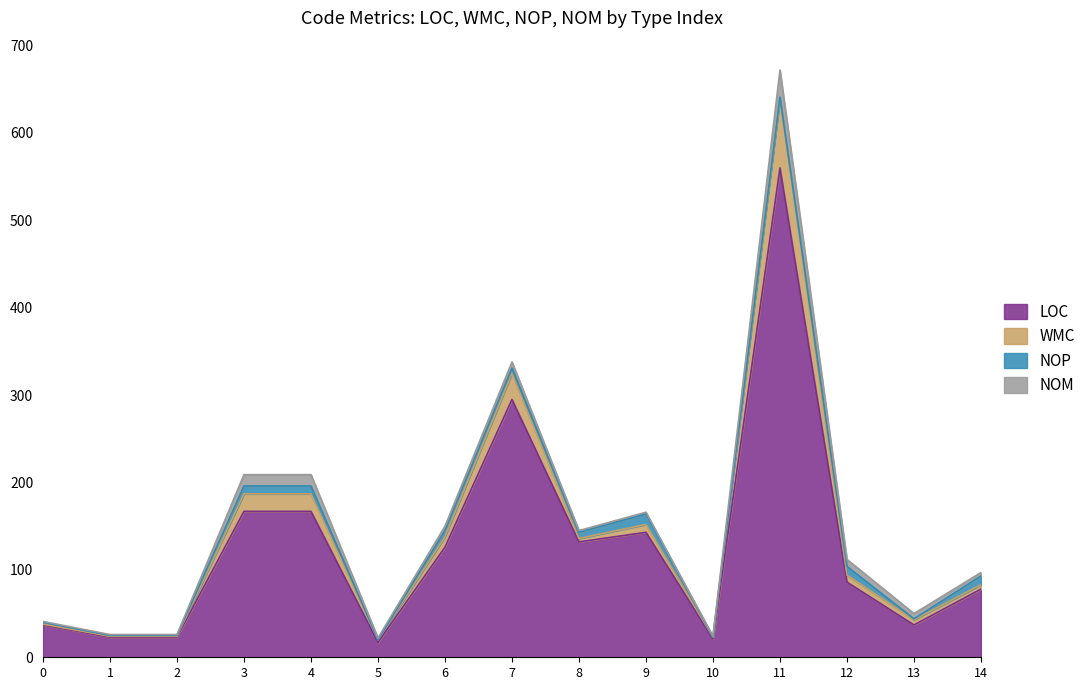

How many interior local peaks does the LOC series have?

3